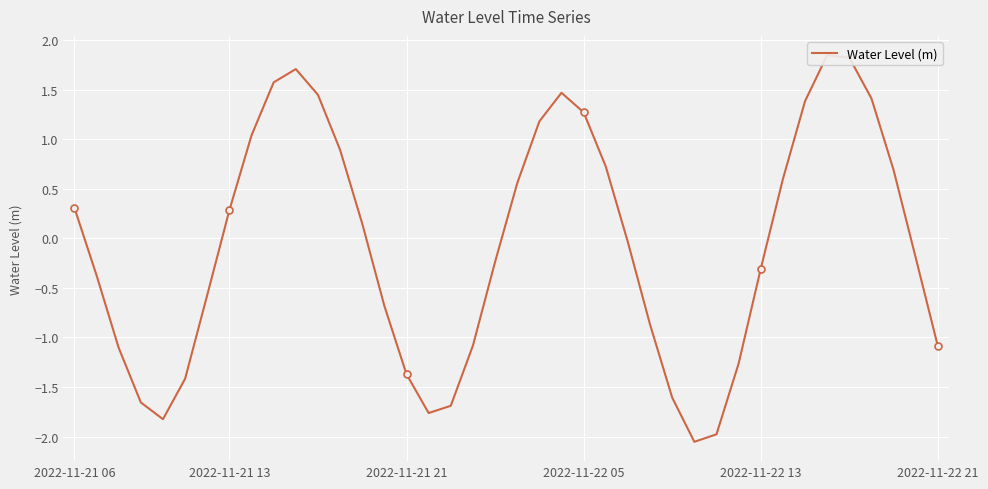

List the labels in order of value, largest first.

34, 35, 10, 9, 22, 11, 36, 33, 23, 21, 8, 12, 24, 37, 32, 20, 2022-11-21 06, 7, 13, 25, 38, 19, 31, 2022-11-21 13, 6, 14, 26, 18, 39, 2022-11-21 21, 30, 15, 2022-11-22 21, 27, 2022-11-22 05, 17, 16, 2022-11-22 13, 29, 28